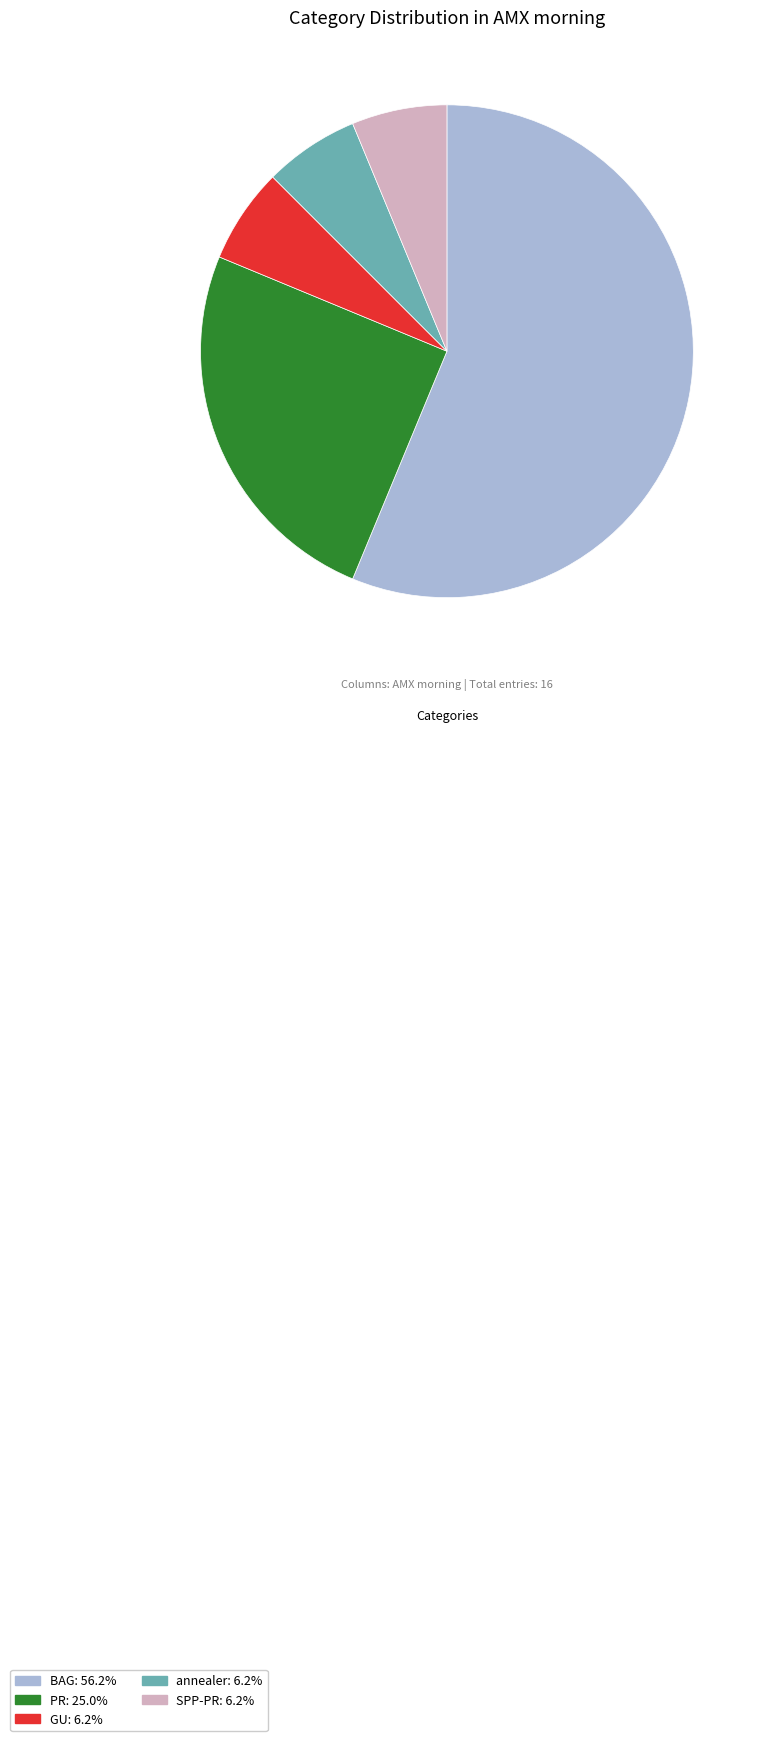

Does SPP-PR represent more than half of the total?

No